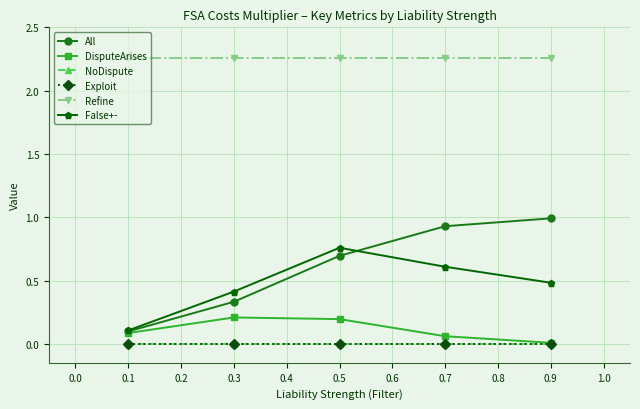

How many lines are shown in the chart?

6